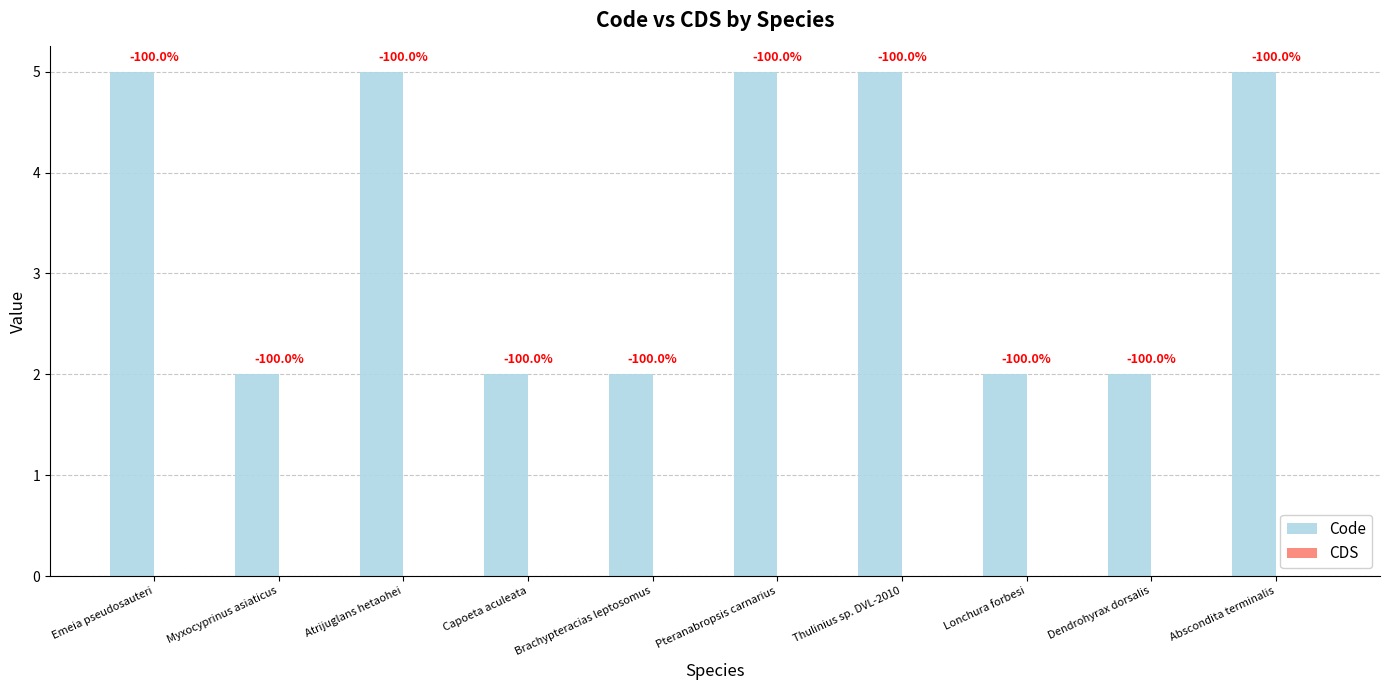

Are the bars horizontal?

No